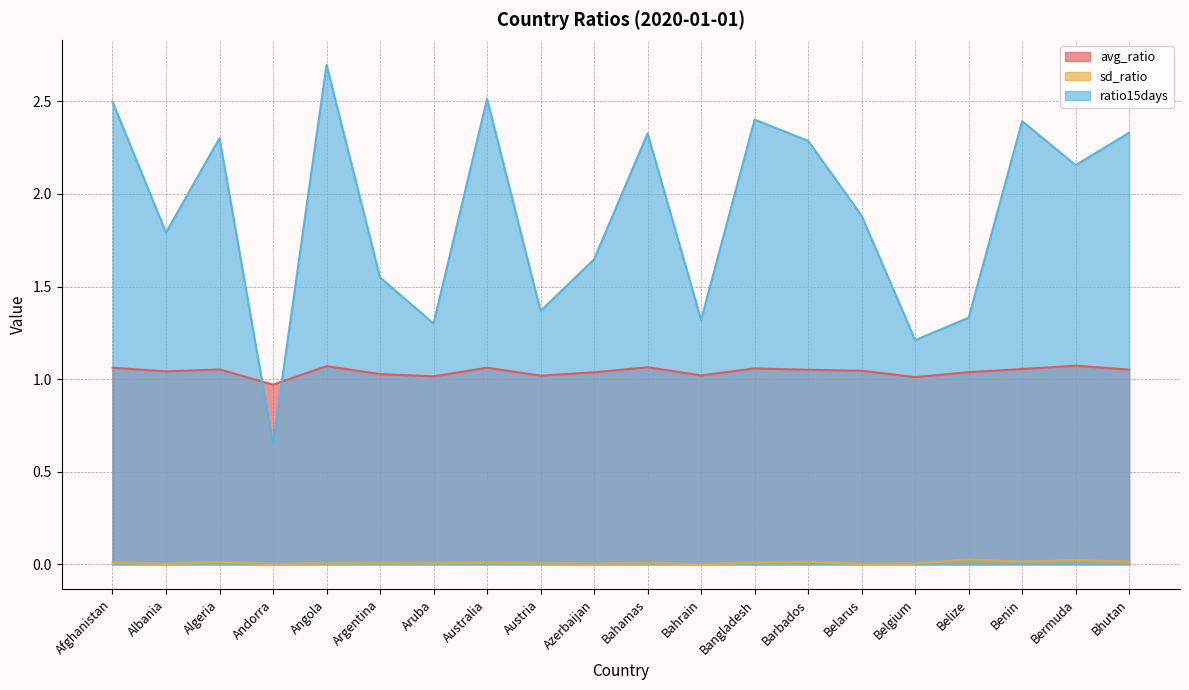

Which label corresponds to the largest value in the chart?

Angola